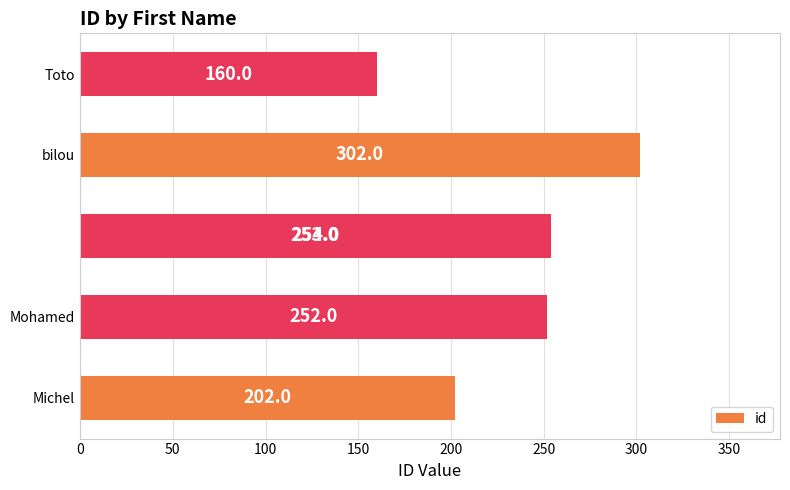

What value does the data have at bilou, to the nearest 50?

300